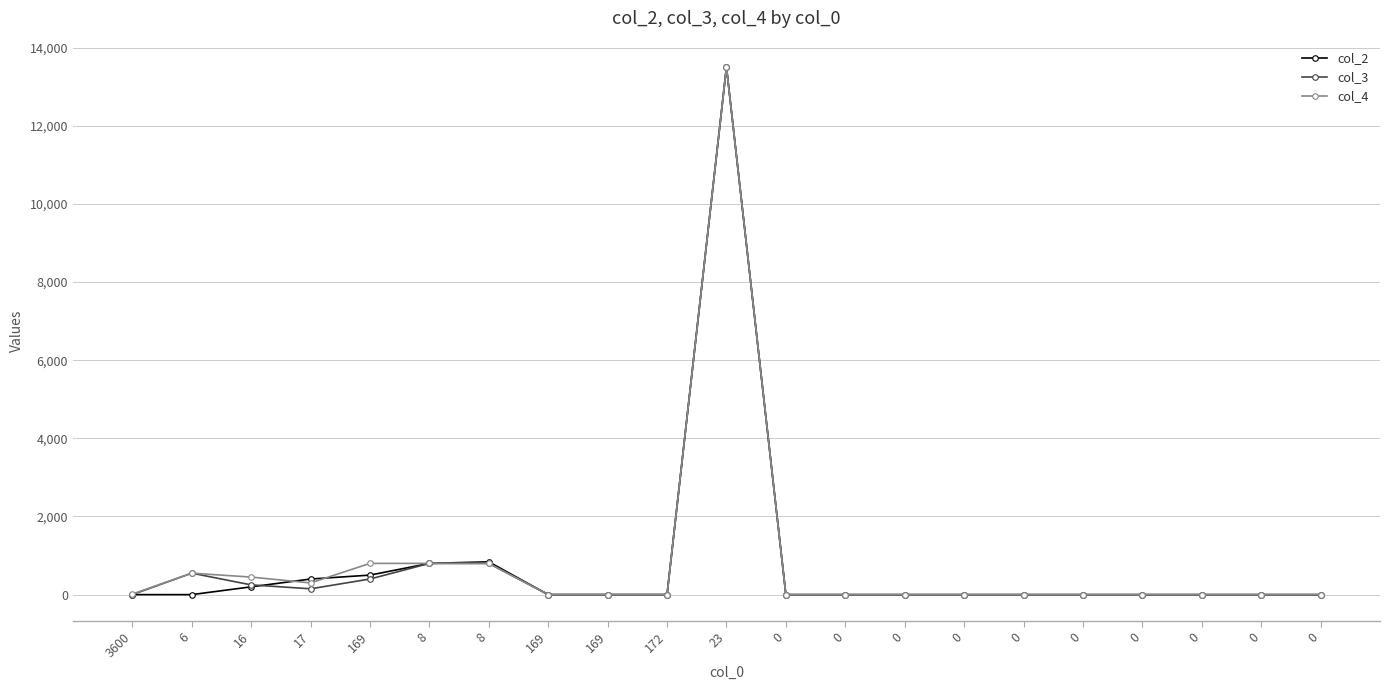

List the series in order of their overall mean, highest first.

col_4, col_3, col_2